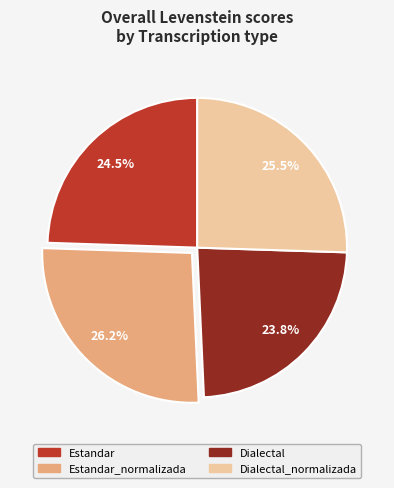

Does any single category account for the majority?

No